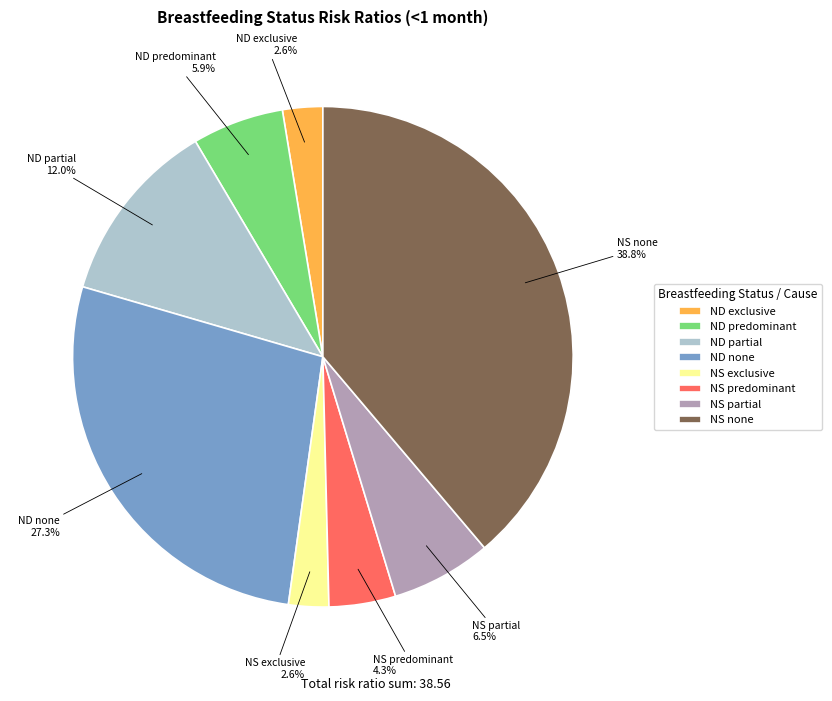

What is the largest slice in the pie chart?

NS none